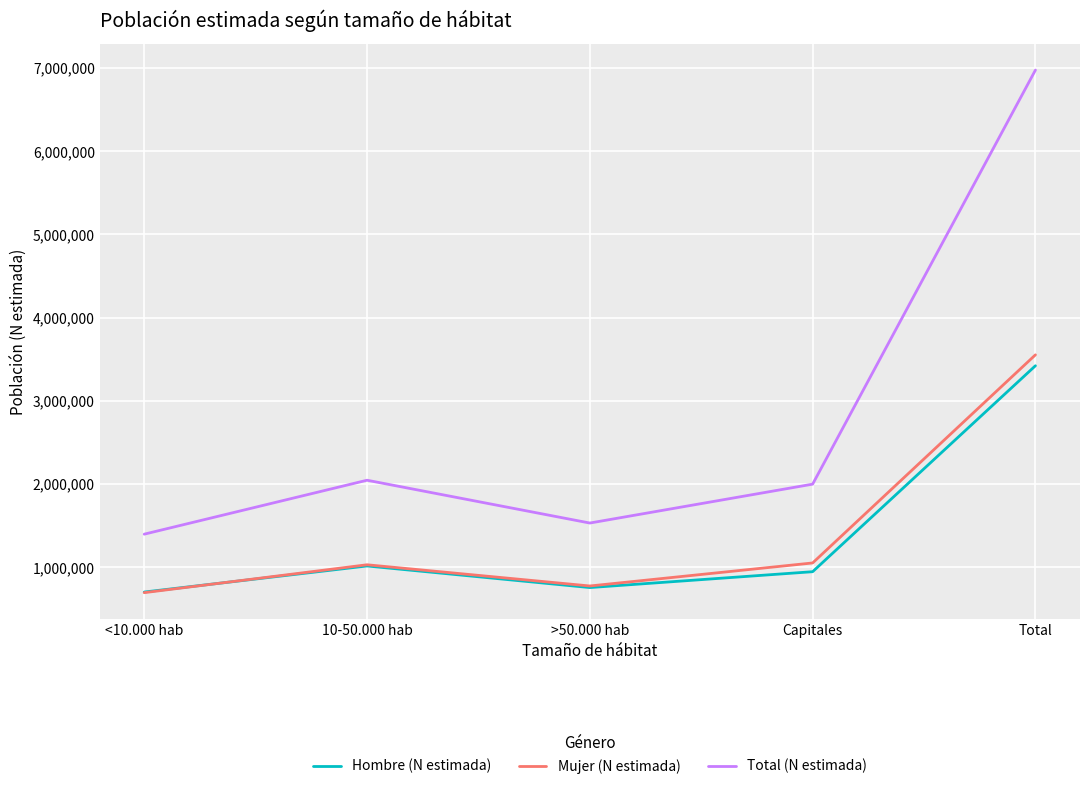

At which label is Total (N estimada) closest to 4185536?

10-50.000 hab